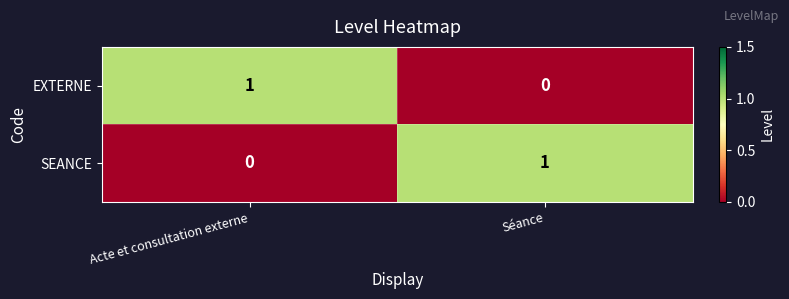

Rank the categories by EXTERNE value from lowest to highest.

Séance, Acte et consultation externe